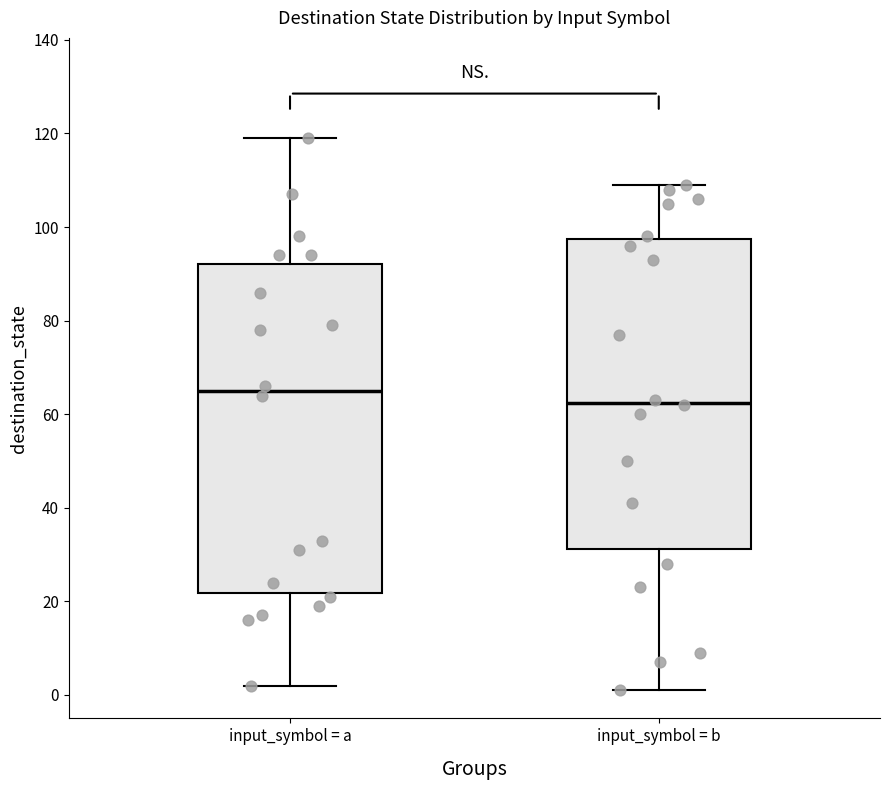

Which box has the lowest median line?

input_symbol = b